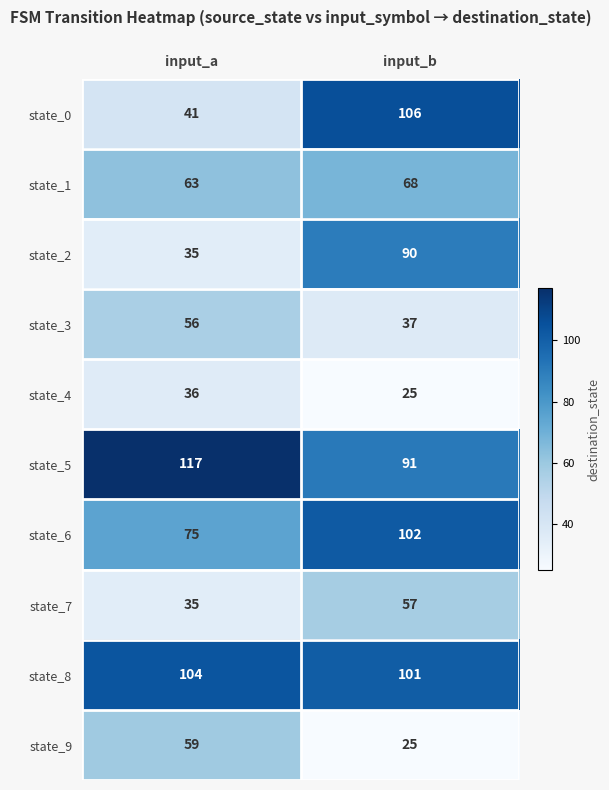

Reading left to right, list all the values displayed in this chart.

state_0: 41	106
state_1: 63	68
state_2: 35	90
state_3: 56	37
state_4: 36	25
state_5: 117	91
state_6: 75	102
state_7: 35	57
state_8: 104	101
state_9: 59	25